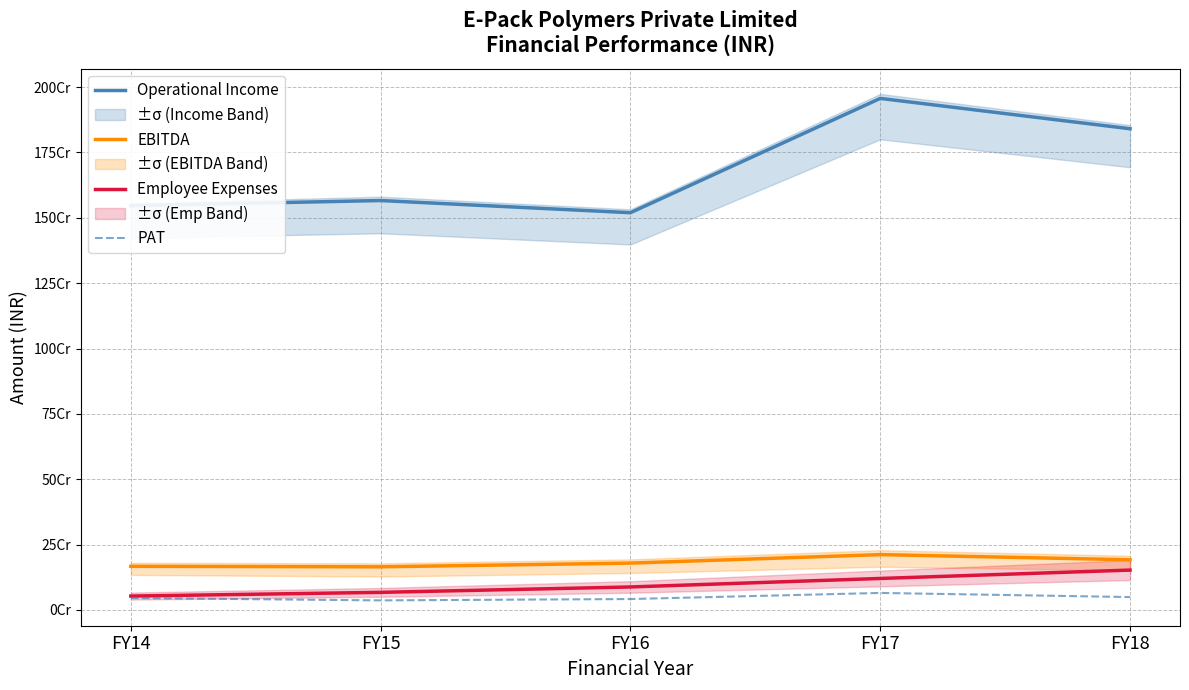

True or false: PAT and Operational Income cross at least once.

False